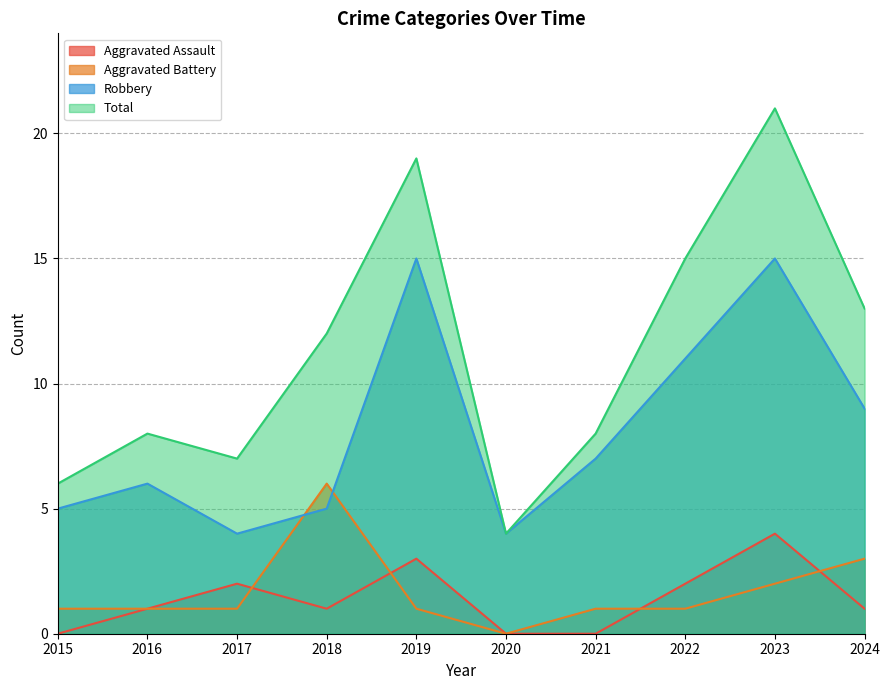

At which label does Aggravated Assault reach its minimum?

2015